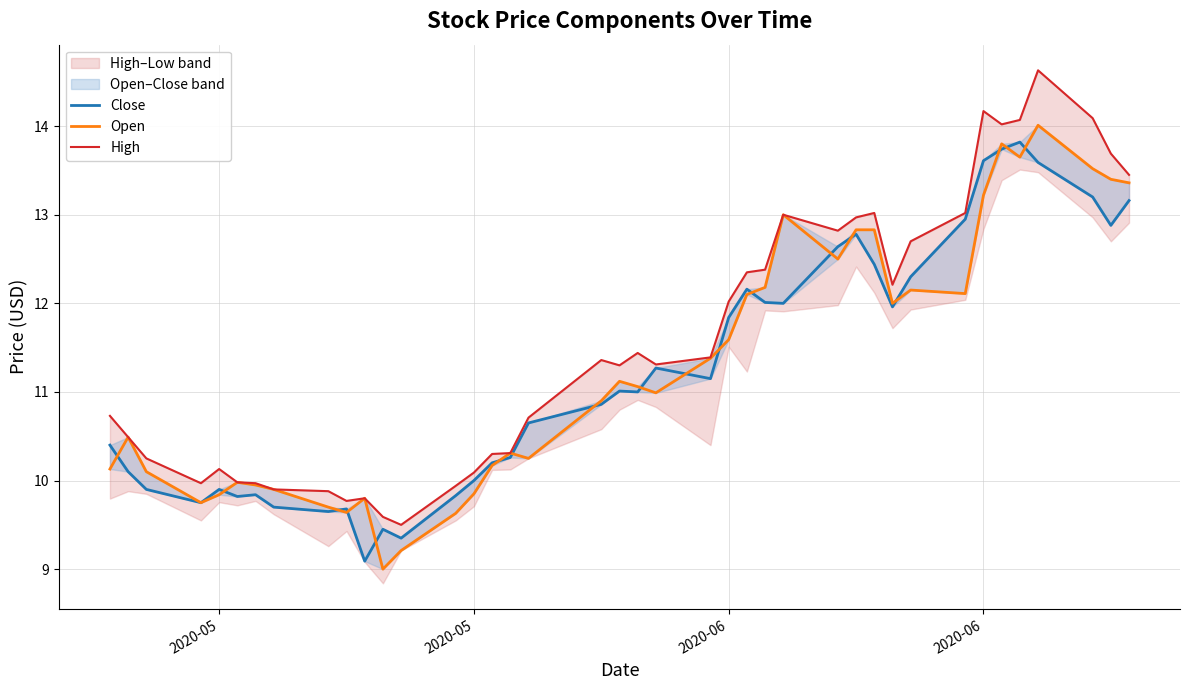

Where is the first local maximum for Open?

2020-05